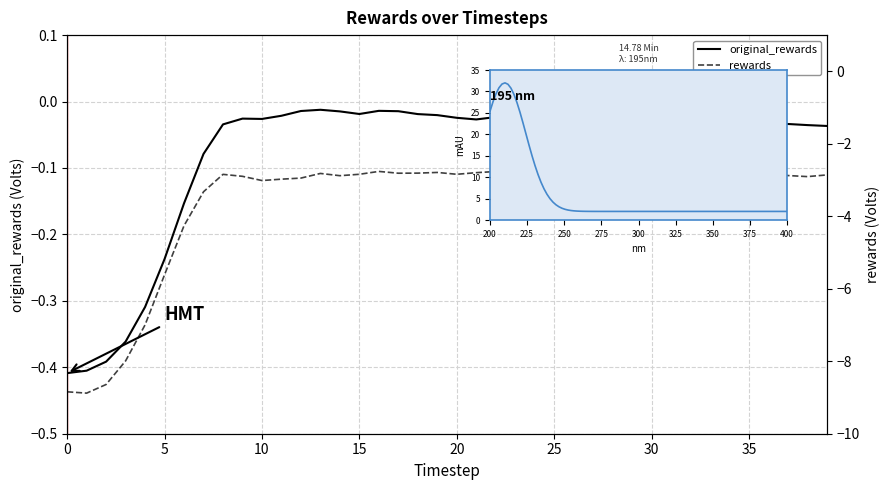

The value of original_rewards at 16 is -0.0. True or false?

True